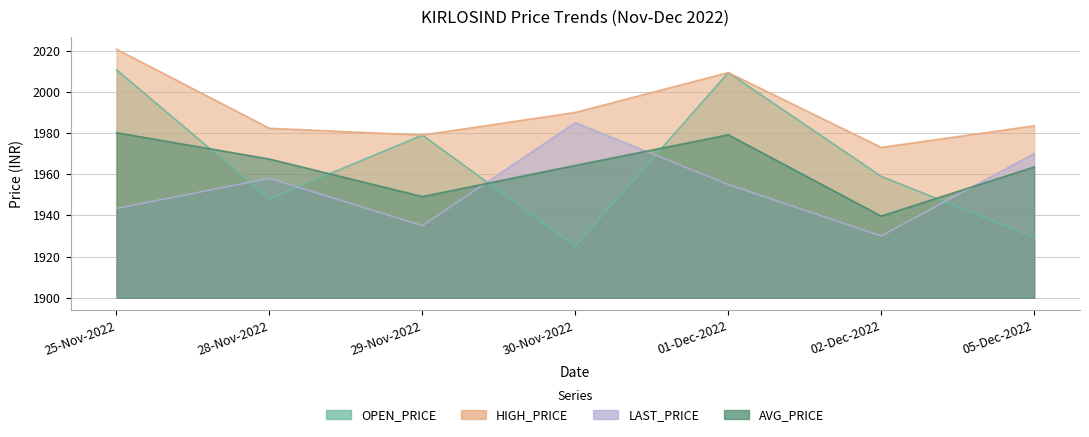

Which has a higher value, 01-Dec-2022 or 05-Dec-2022?

01-Dec-2022